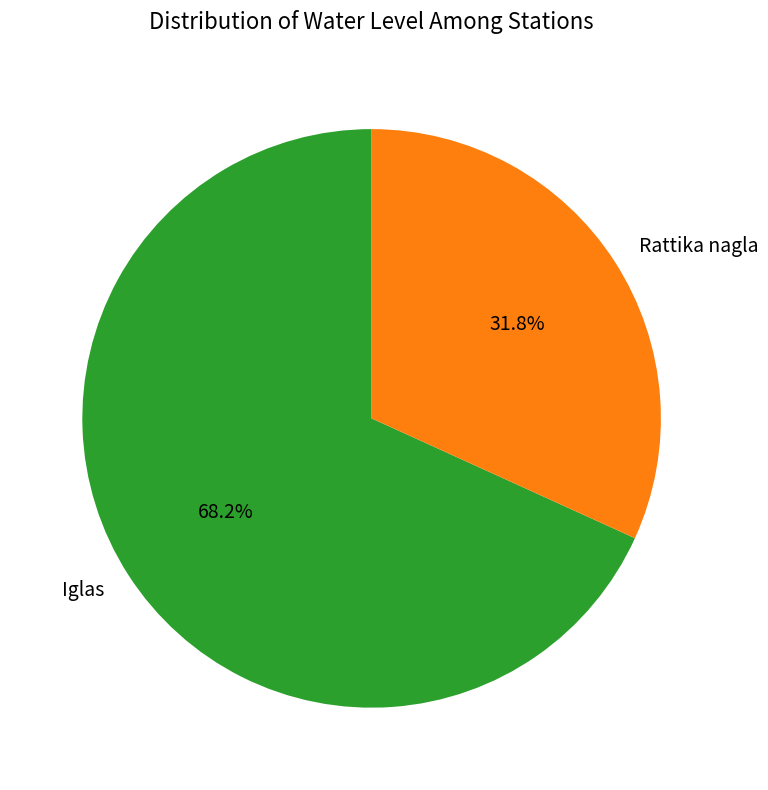

Is the sum of Rattika nagla and Iglas greater than half?

Yes